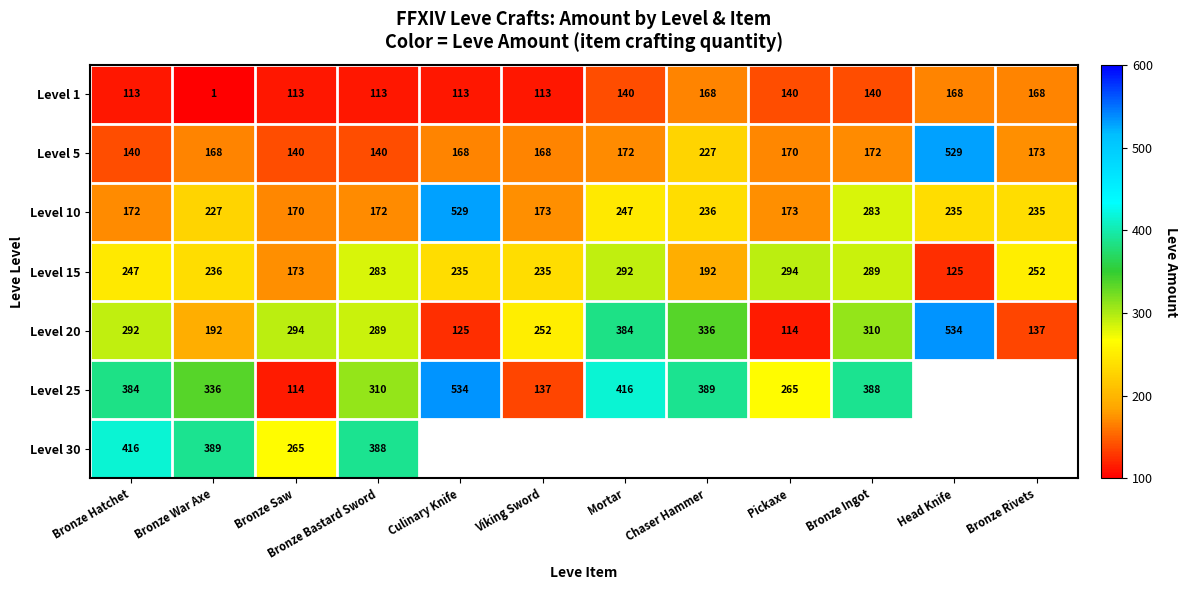

Between Bronze Rivets and Culinary Knife, which is larger?

Bronze Rivets